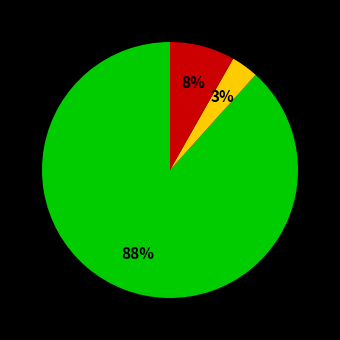

To the nearest percent, what is the average slice percentage?

33%